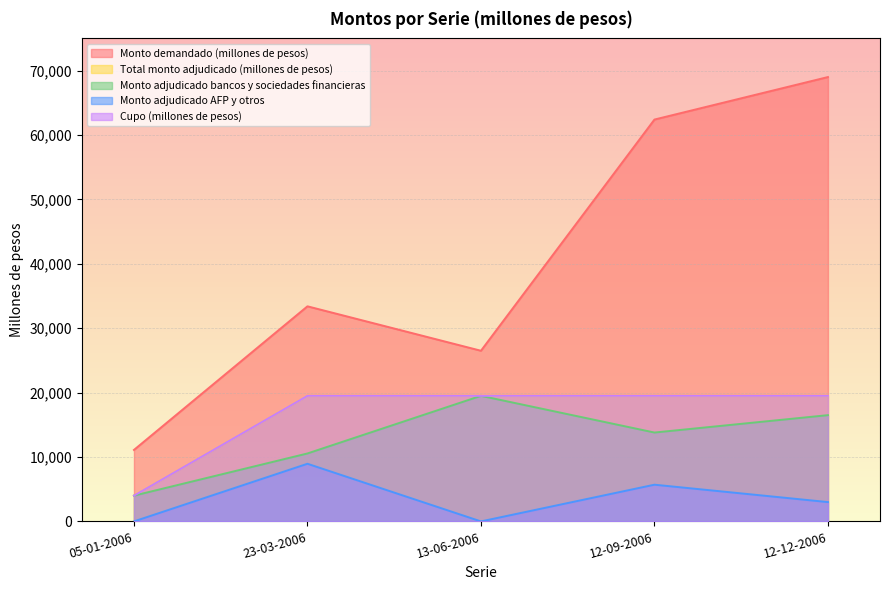

Count the Monto demandado (millones de pesos) values in the range 26500 to 62400.

3